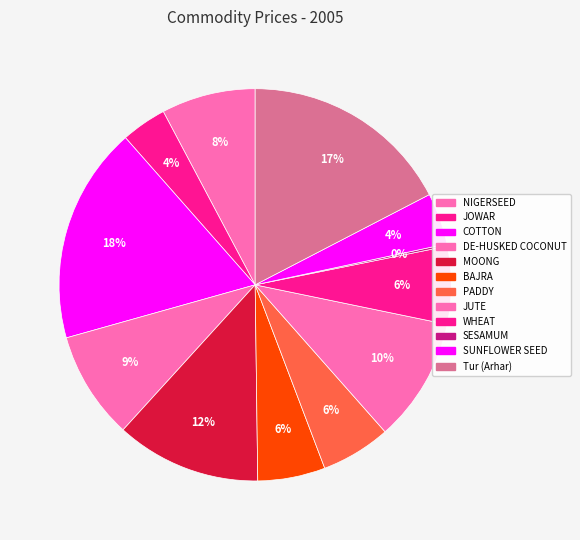

Is there a majority slice in this chart?

No